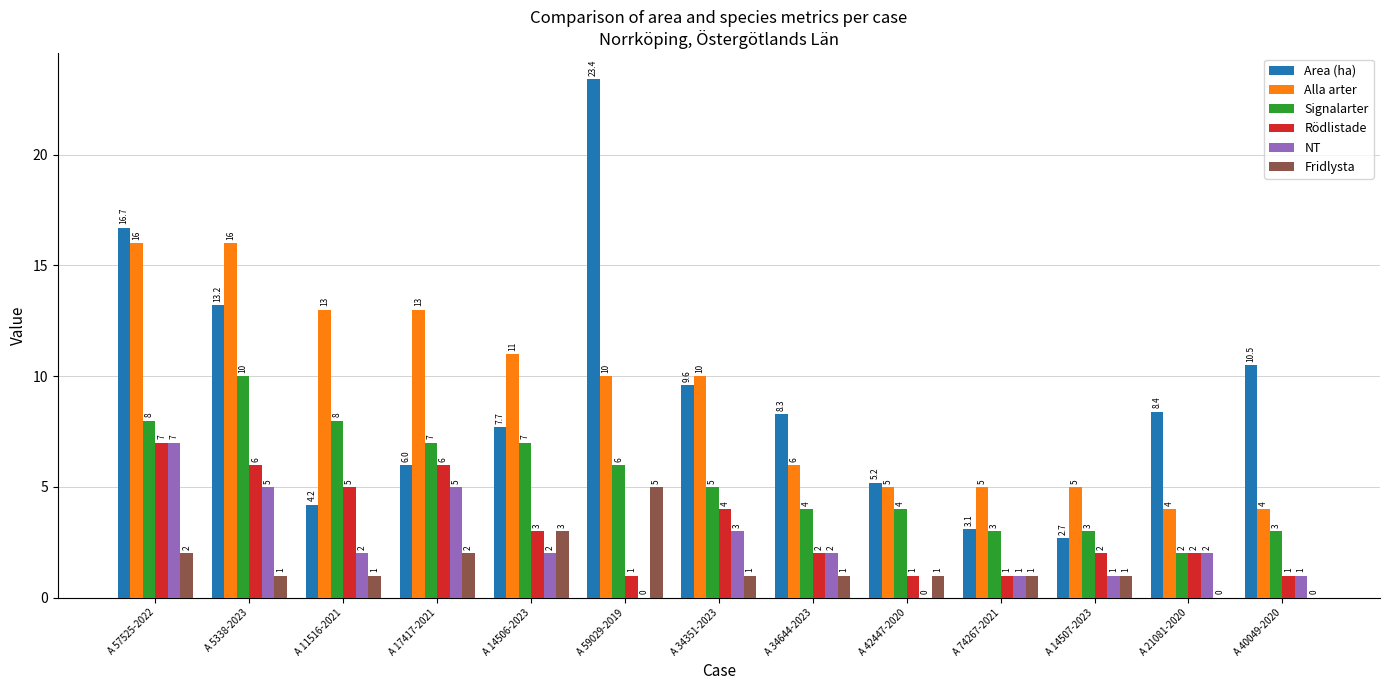

What are all the series names shown in the legend?

Area (ha), Alla arter, Signalarter, Rödlistade, NT, Fridlysta